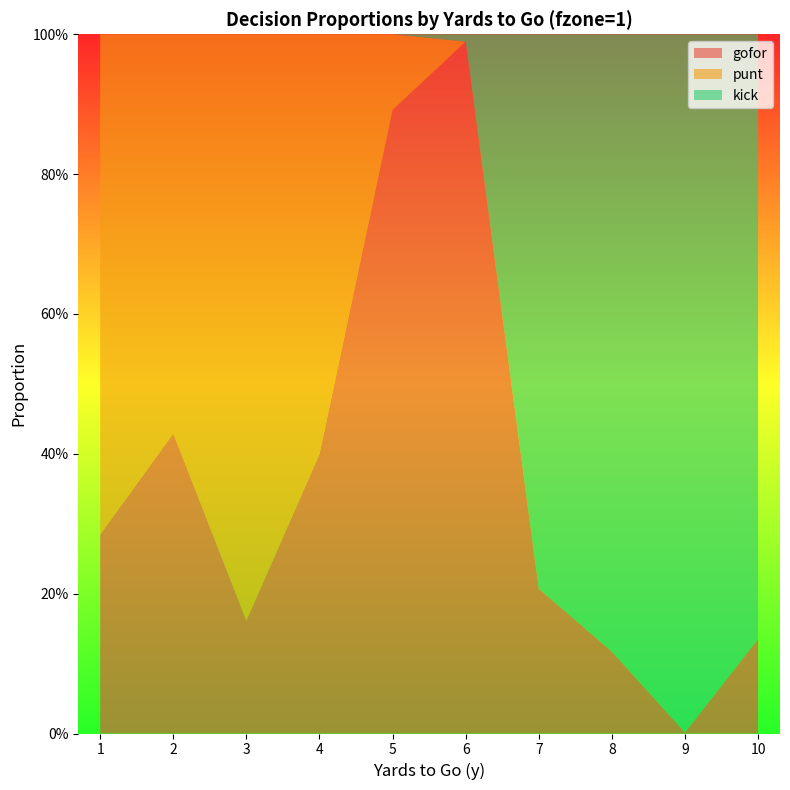

Reading left to right, what are all the values shown in this chart?

gofor: 1=0.3	2=0.4	3=0.2	4=0.4	5=0.9	6=1.0	7=0.2	8=0.1	9=0.0	10=0.1
punt: 1=0.7	2=0.6	3=0.8	4=0.6	5=0.1	6=0.0	7=0.0	8=0.0	9=0.0	10=0.0
kick: 1=0.0	2=0.0	3=0.0	4=0.0	5=0.0	6=0.0	7=0.8	8=0.9	9=1.0	10=0.9